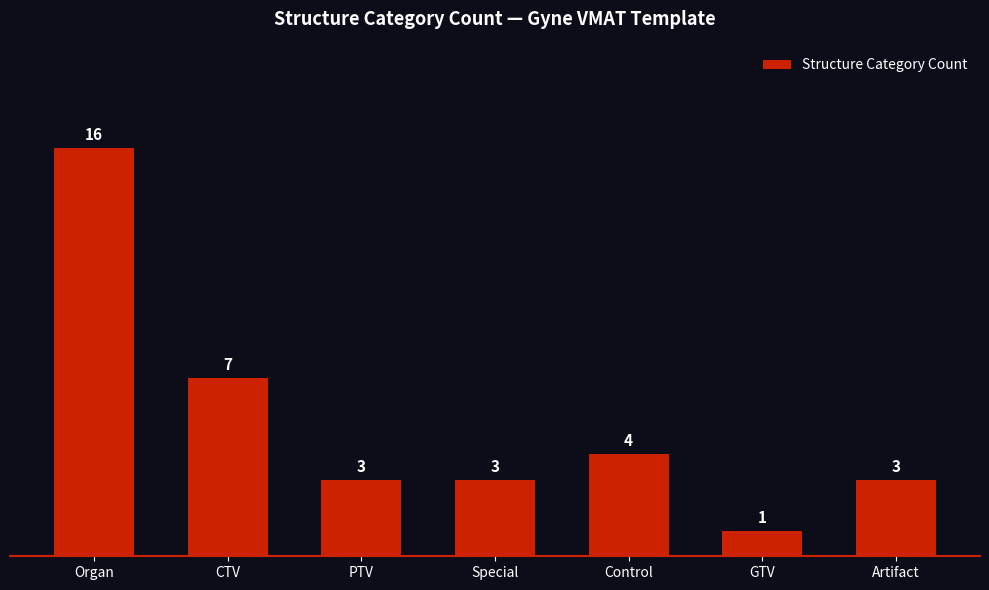

Reading left to right, extract all data points from this chart.

Organ=16	CTV=7	PTV=3	Special=3	Control=4	GTV=1	Artifact=3